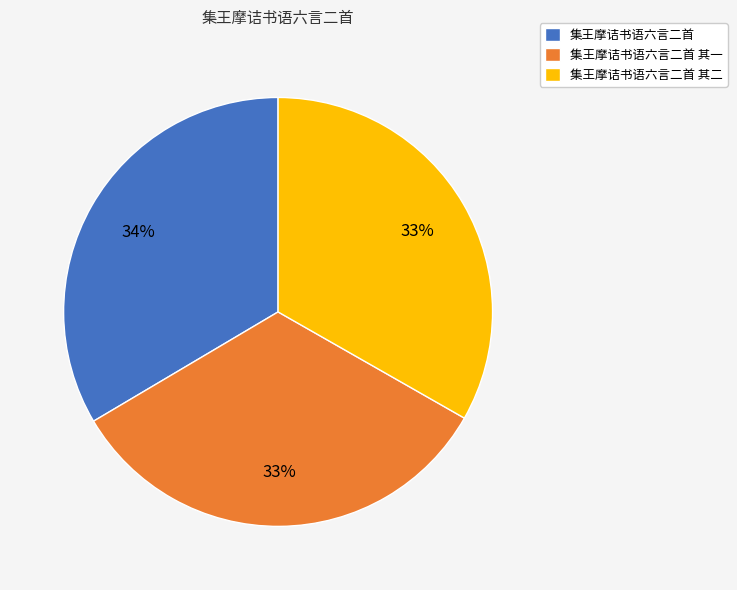

What is the ratio of the value at 集王摩诘书语六言二首 其二 to the value at 集王摩诘书语六言二首 其一?

1.0